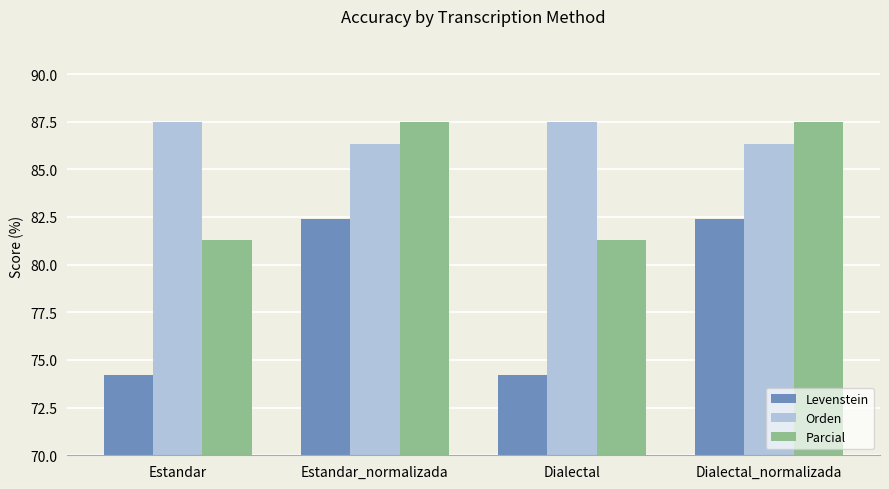

What is the approximate value of Levenstein at Dialectal?

74.2